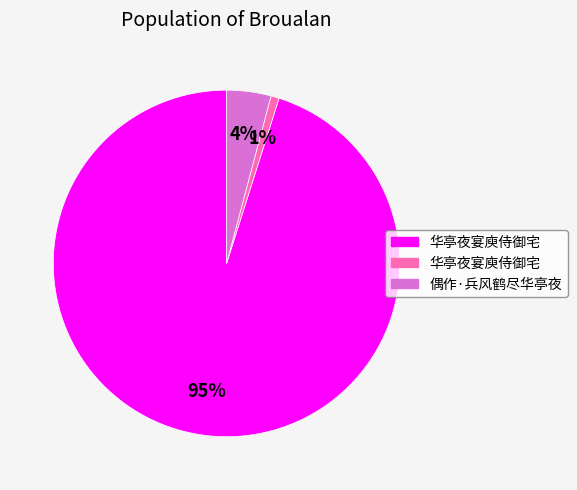

To the nearest percent, what is the average slice percentage?

33%